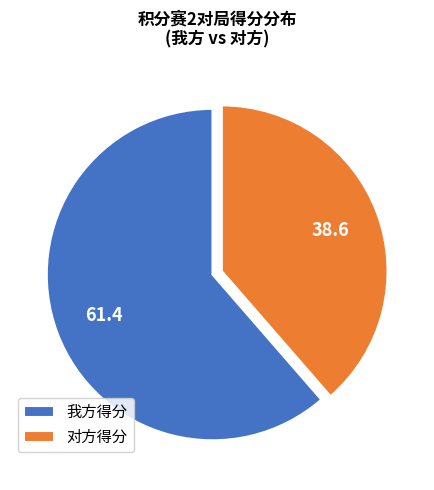

Between 对方得分 and 我方得分, which is larger?

我方得分